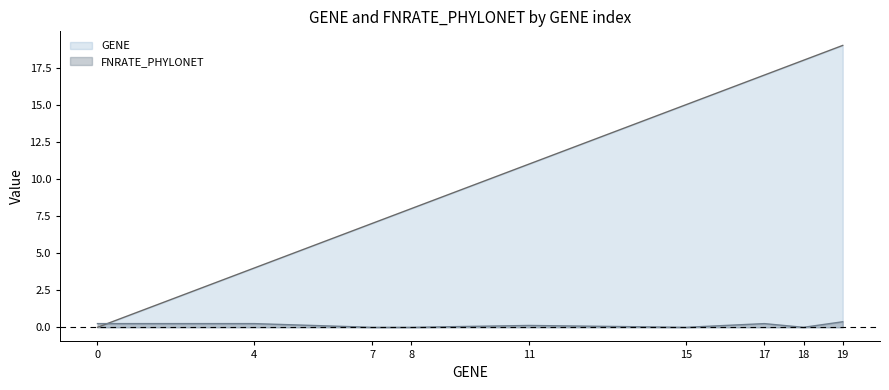

Reading left to right, extract all data points from this chart.

GENE: 0.0	4.0	7.0	8.0	11.0	15.0	17.0	18.0	19.0
FNRATE_PHYLONET: 0.2	0.2	0.0	0.0	0.1	0.0	0.2	0.0	0.4